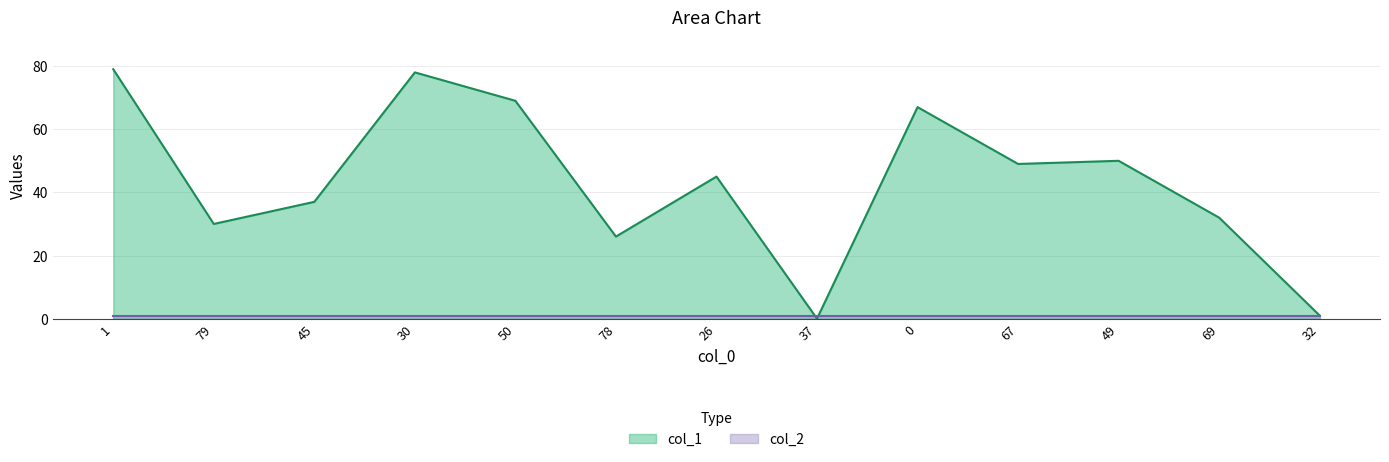

At which category does the data reach its first local peak?

30